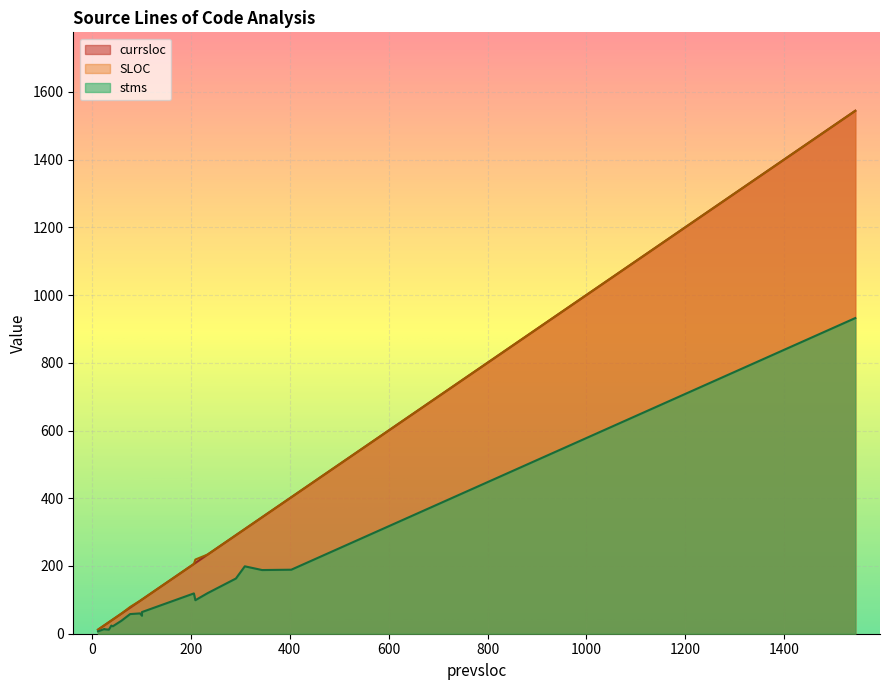

What is the spread (max minus min) of values at 206?

87